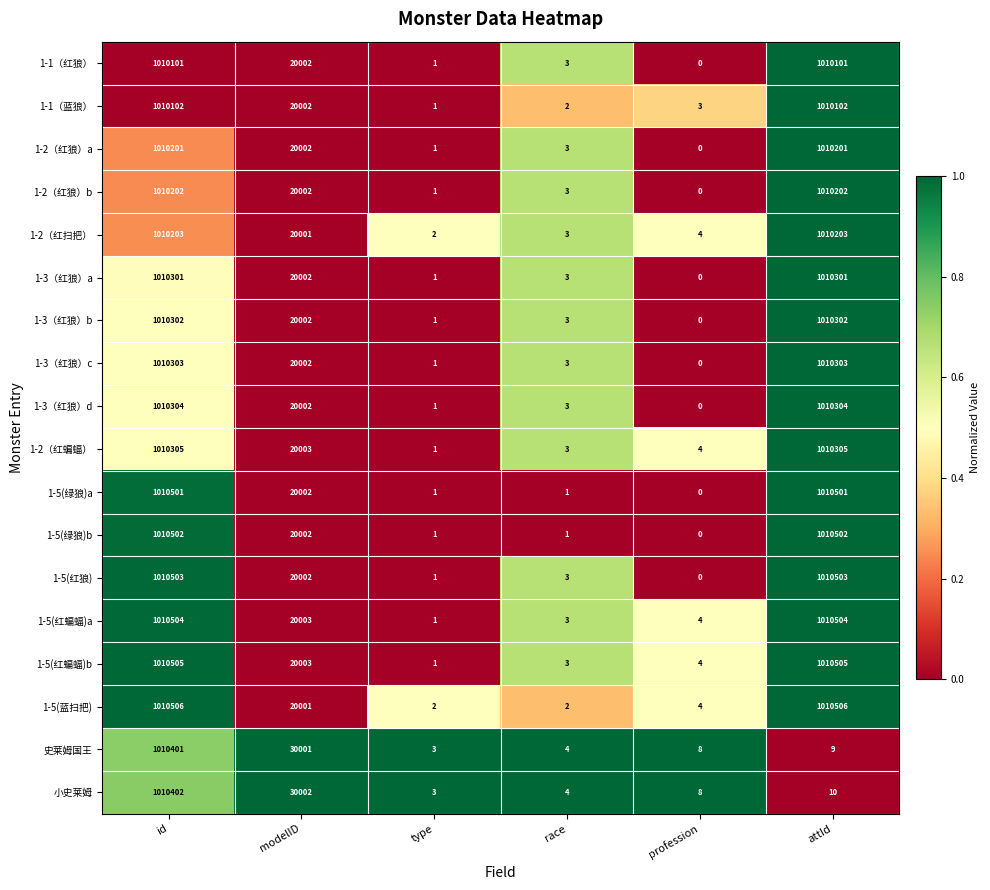

What is the average value of the 1-3（红狼）d series?

340102